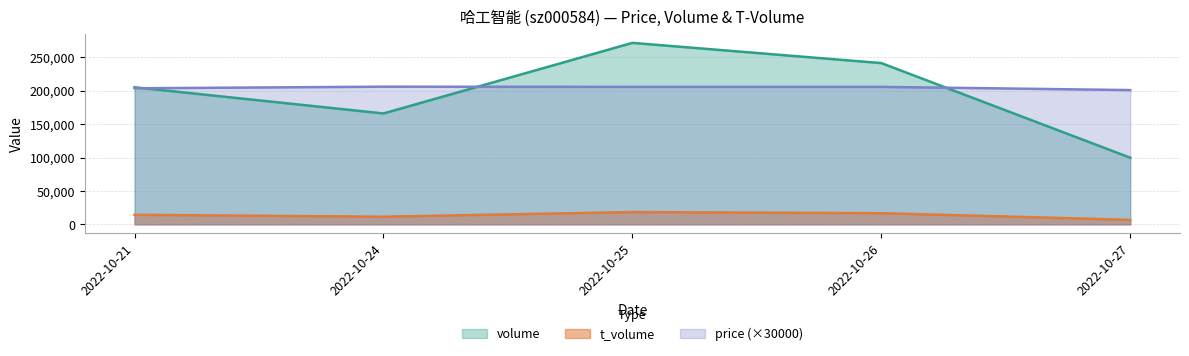

Count the t_volume values in the range 11372 to 16601.

3